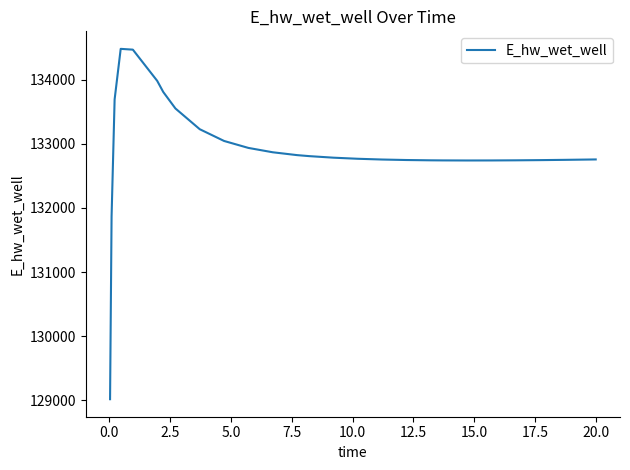

What is the average value?

132901.5